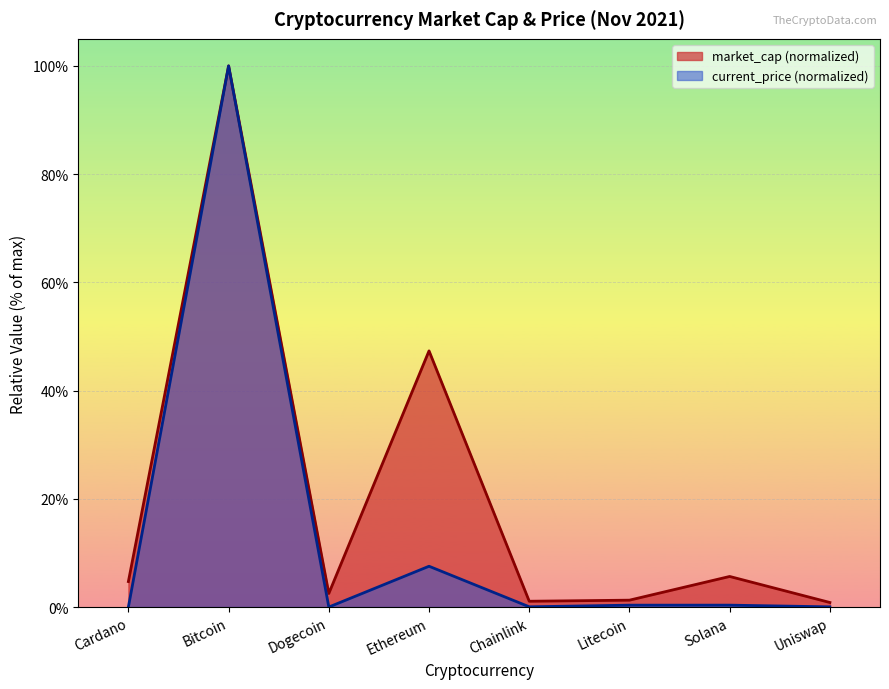

What position from the left is Solana?

7